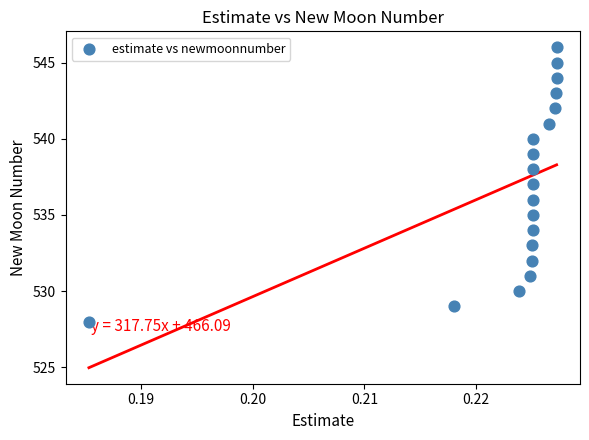

How many data points are displayed?

19